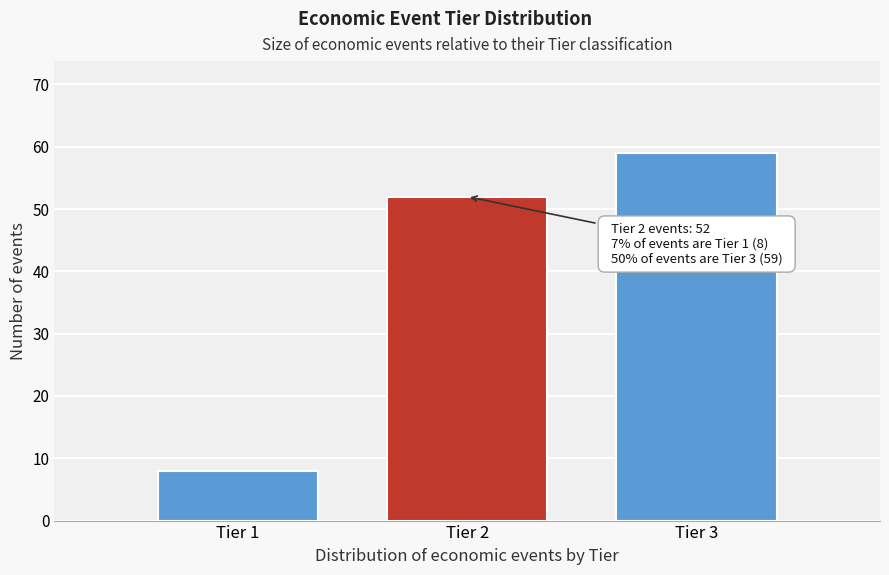

Which range on the x-axis has the tallest bar?

2.5 to 3.5